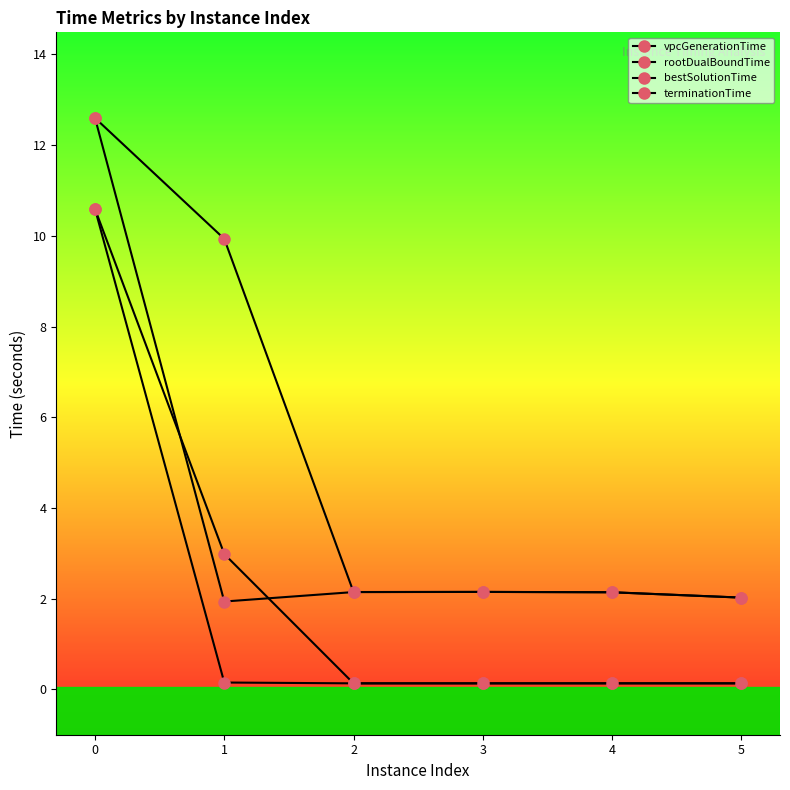

How many lines are shown in the chart?

4